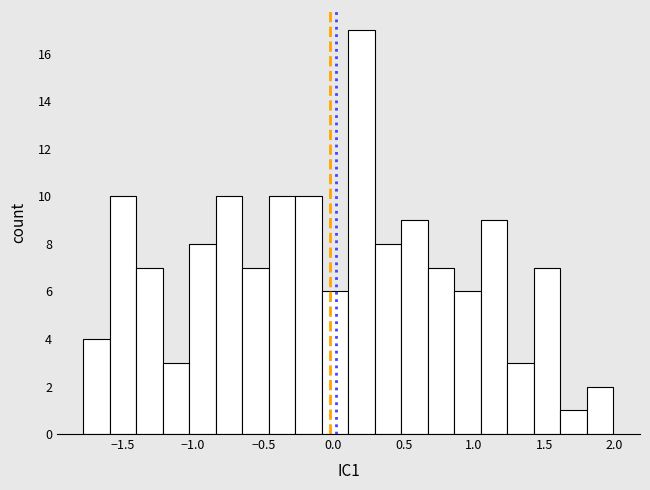

Around what value on the x-axis is the tallest bar? Give the approximate position of its centre, as read against the axis.

0.20